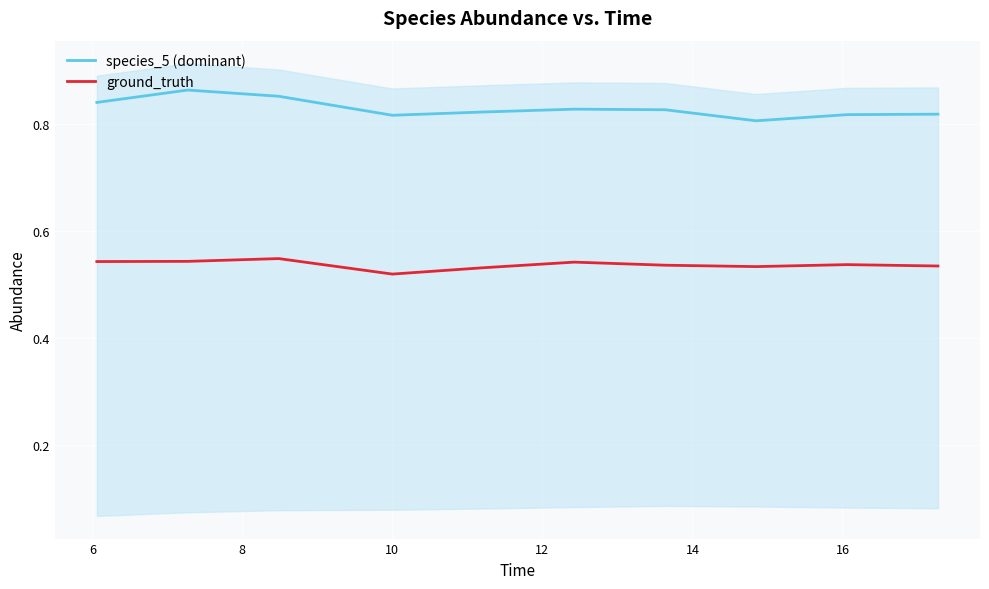

True or false: ground_truth and species_5 (dominant) intersect in this chart.

False